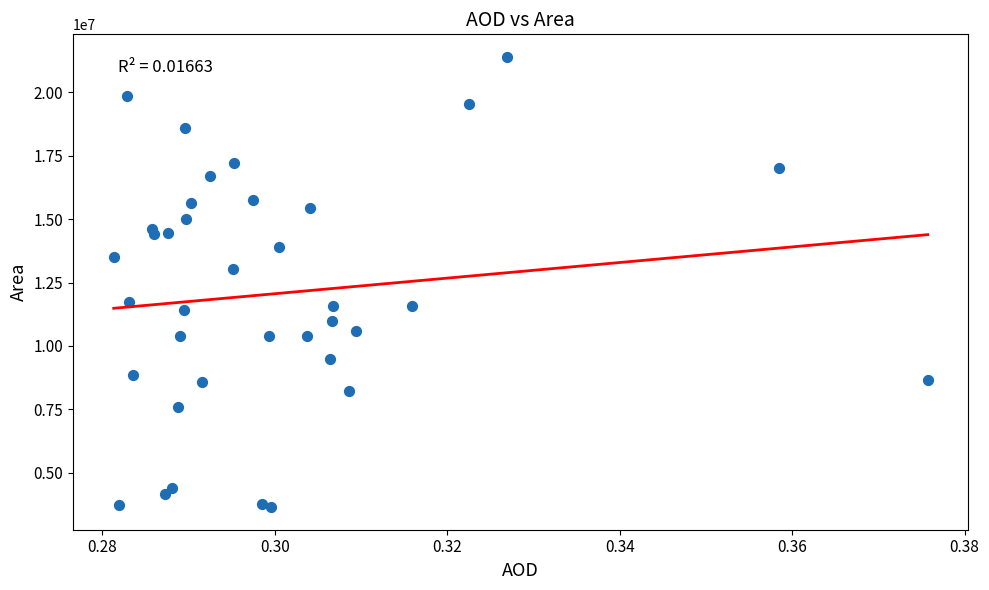

What Y value in the scatter plot is closest to 12520346?

13029763